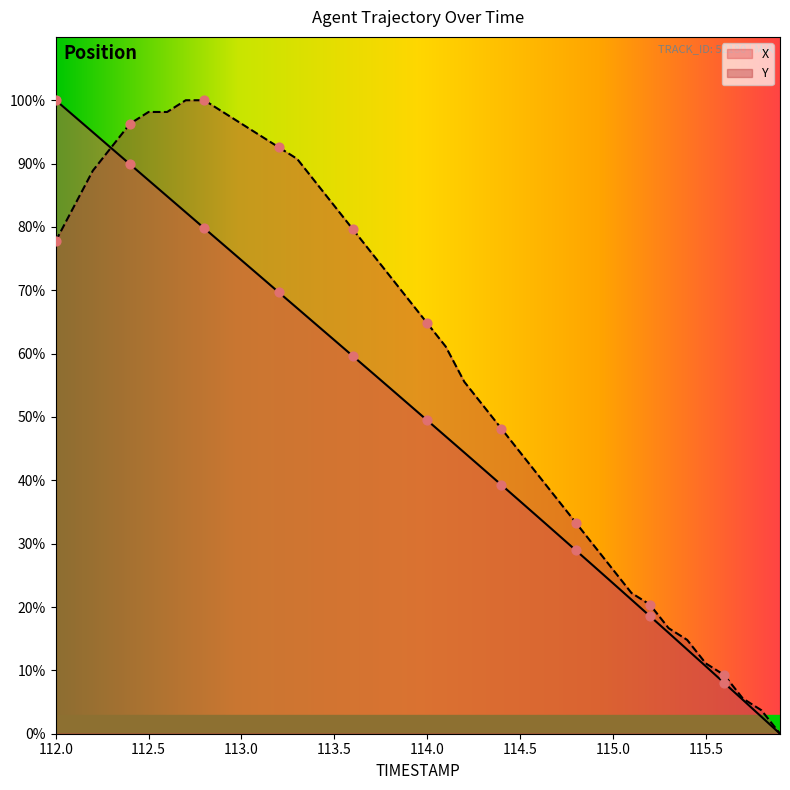

Which series has the largest total across all categories?

Y